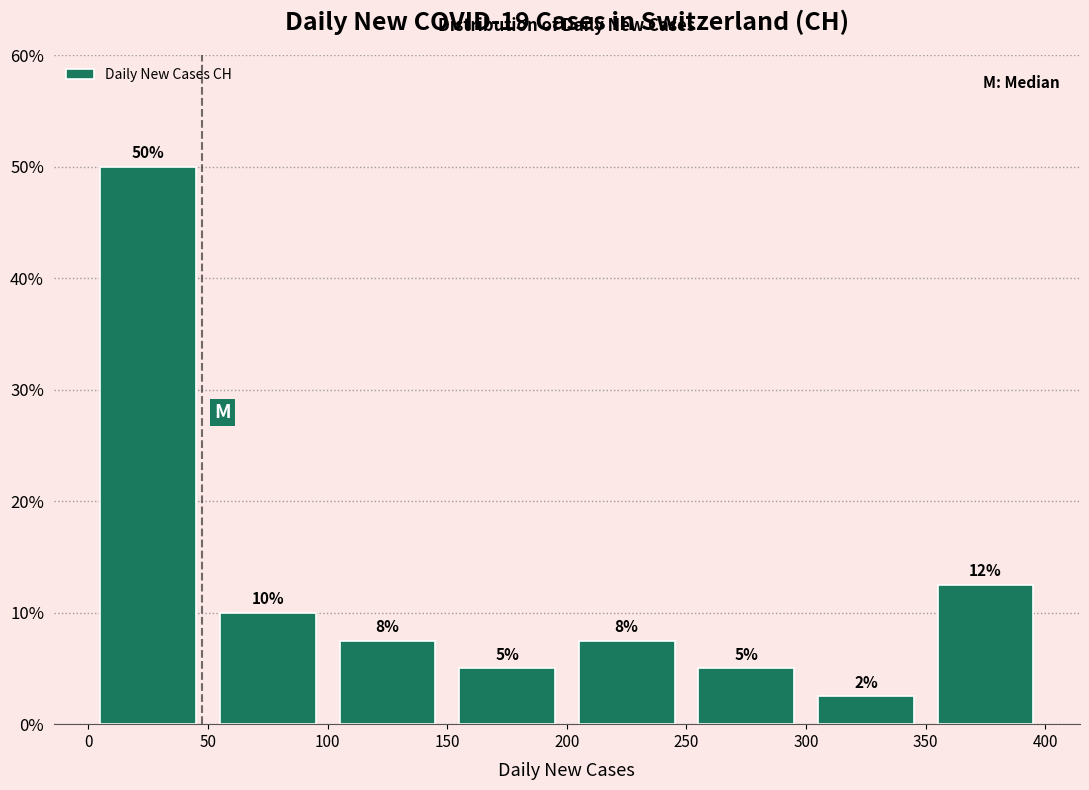

Over which range of the x-axis is the bar tallest?

0 to 50